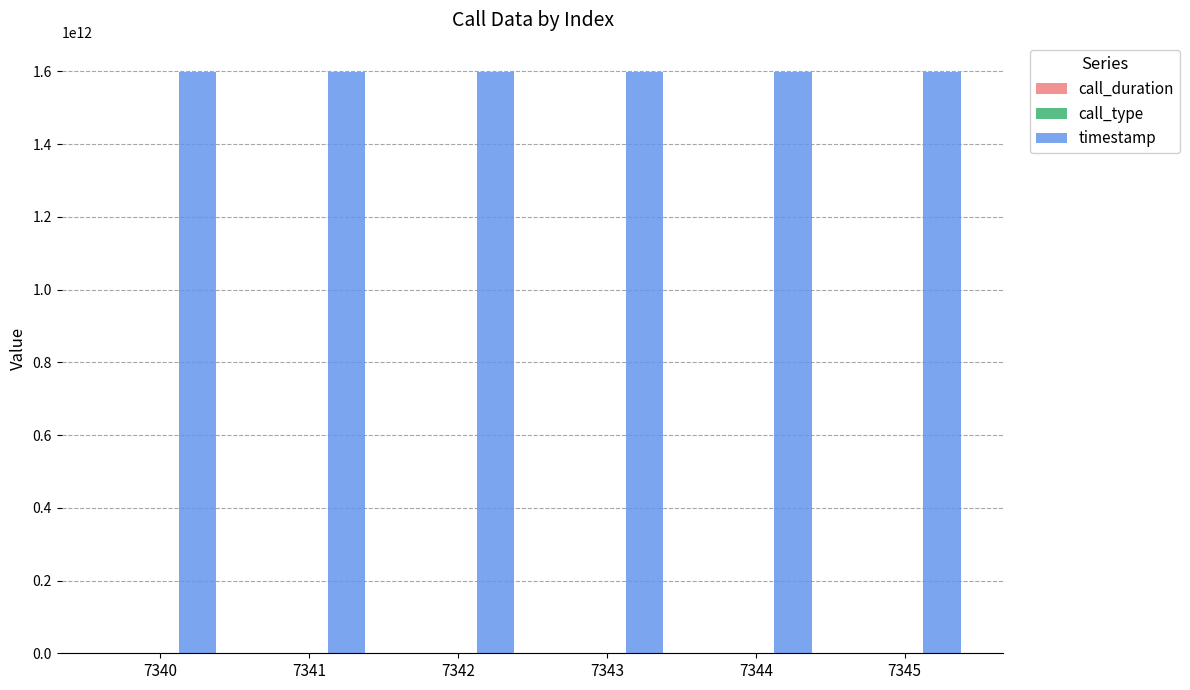

Which series has the largest total across all categories?

timestamp